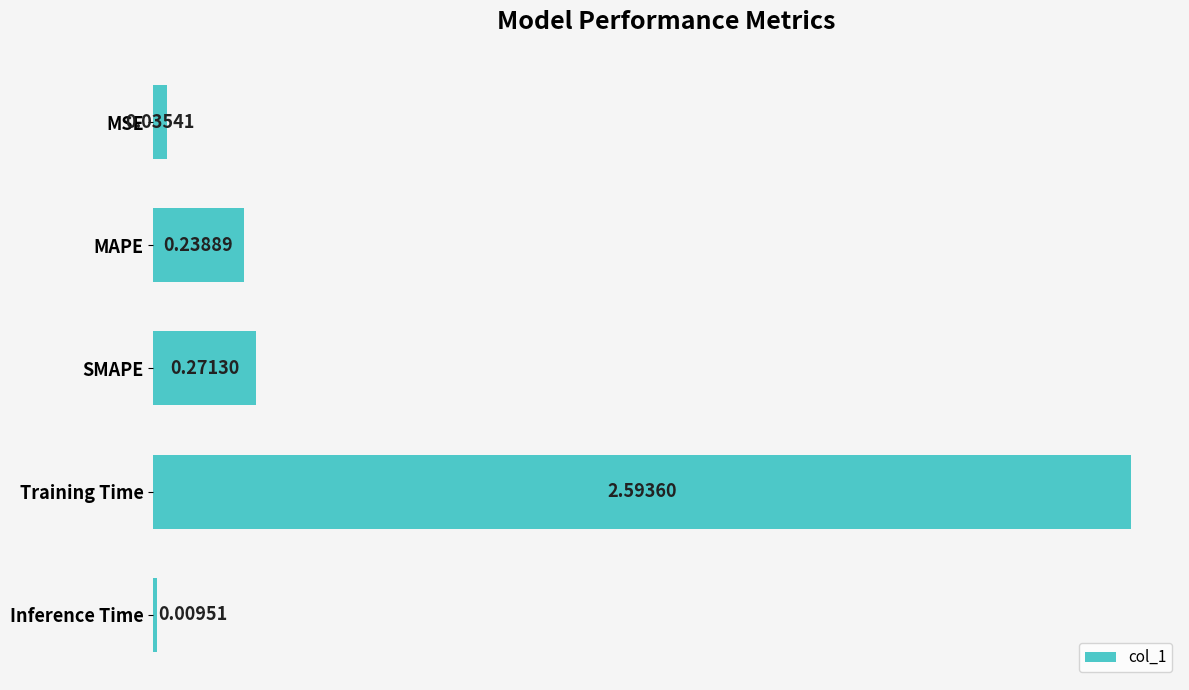

What is the label of the 5th bar from the top?

Inference Time